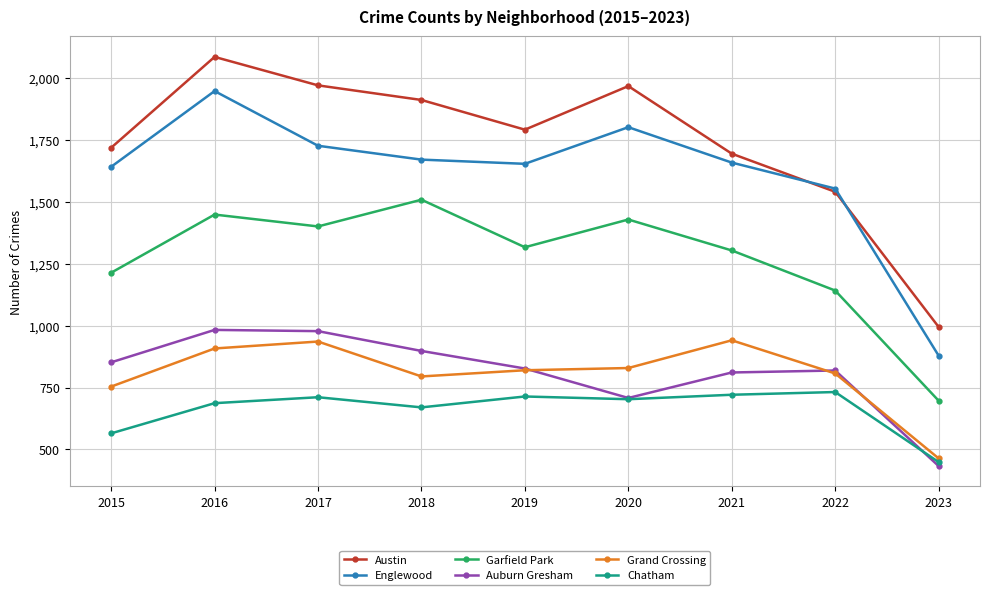

True or false: Grand Crossing and Garfield Park cross at least once.

False